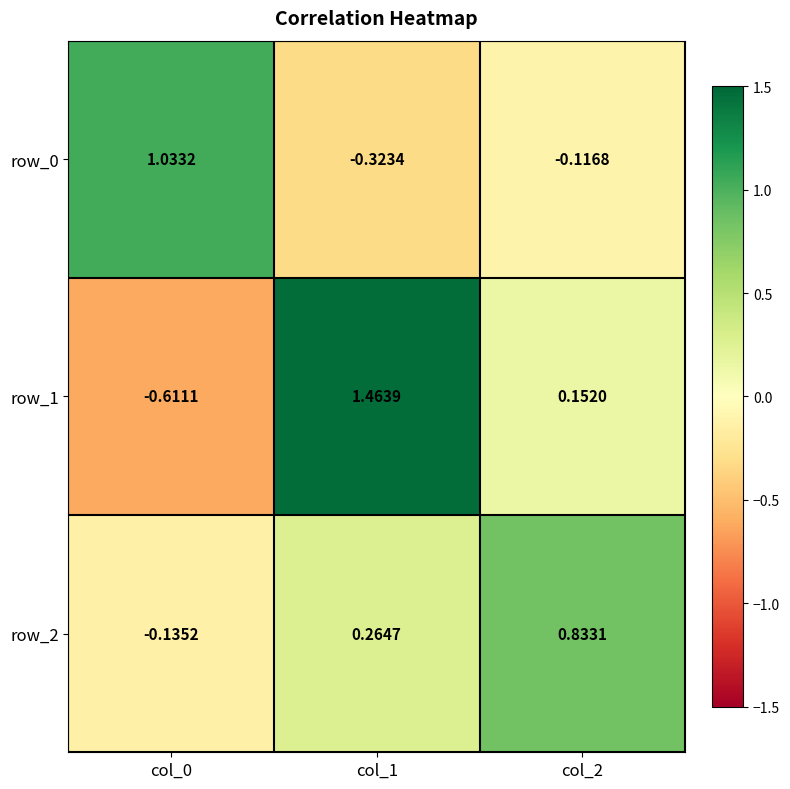

Which series has the largest total across all categories?

row_1